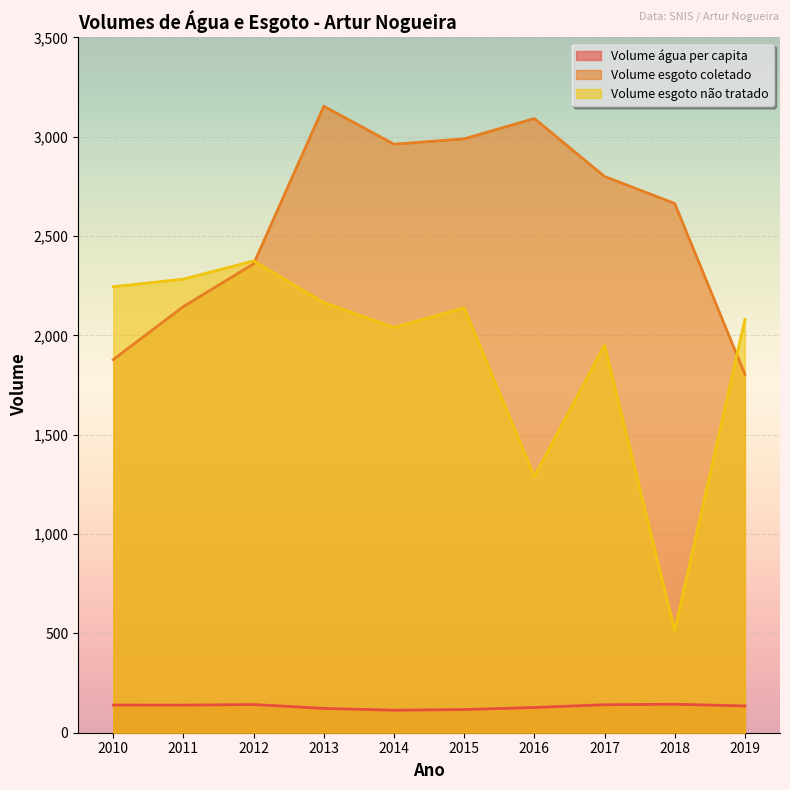

True or false: Volume_esgoto_coletado has more than 2 points higher than both neighbors.

False